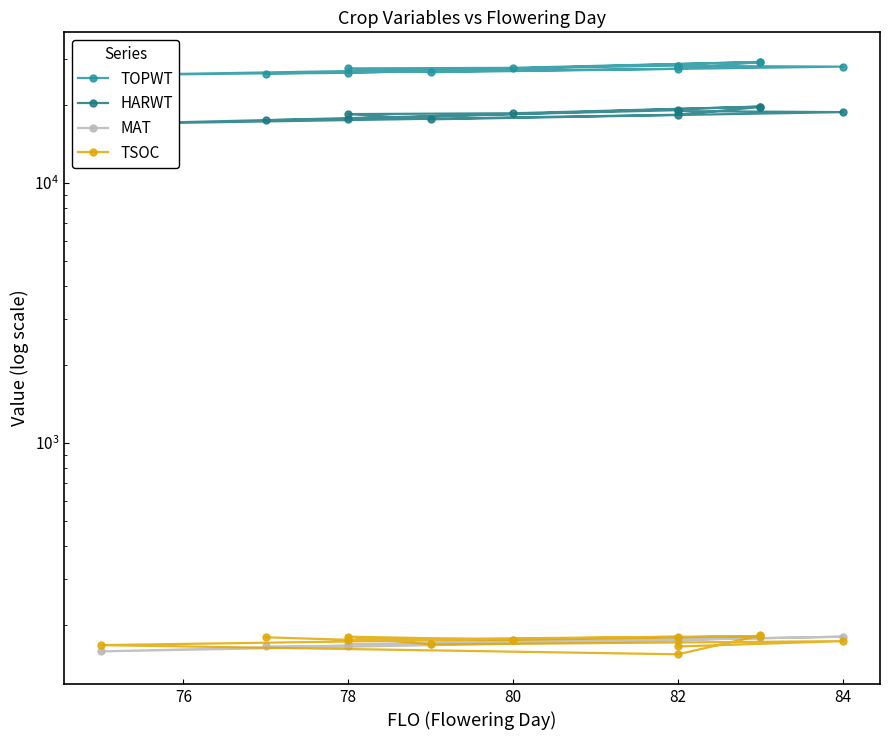

What is the average value of the HARWT series?

18359